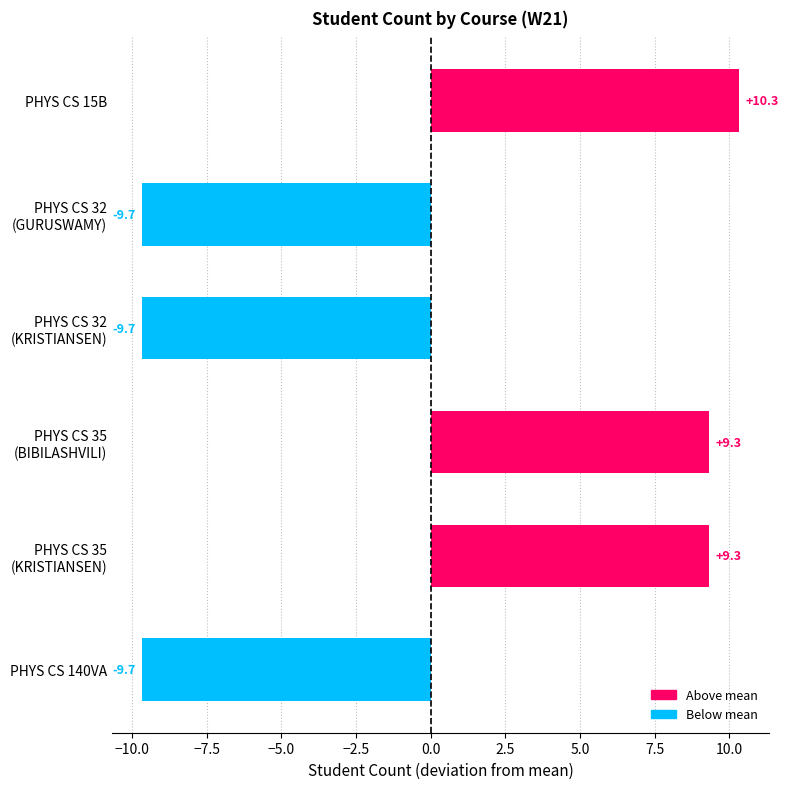

How many positive values are there?

3